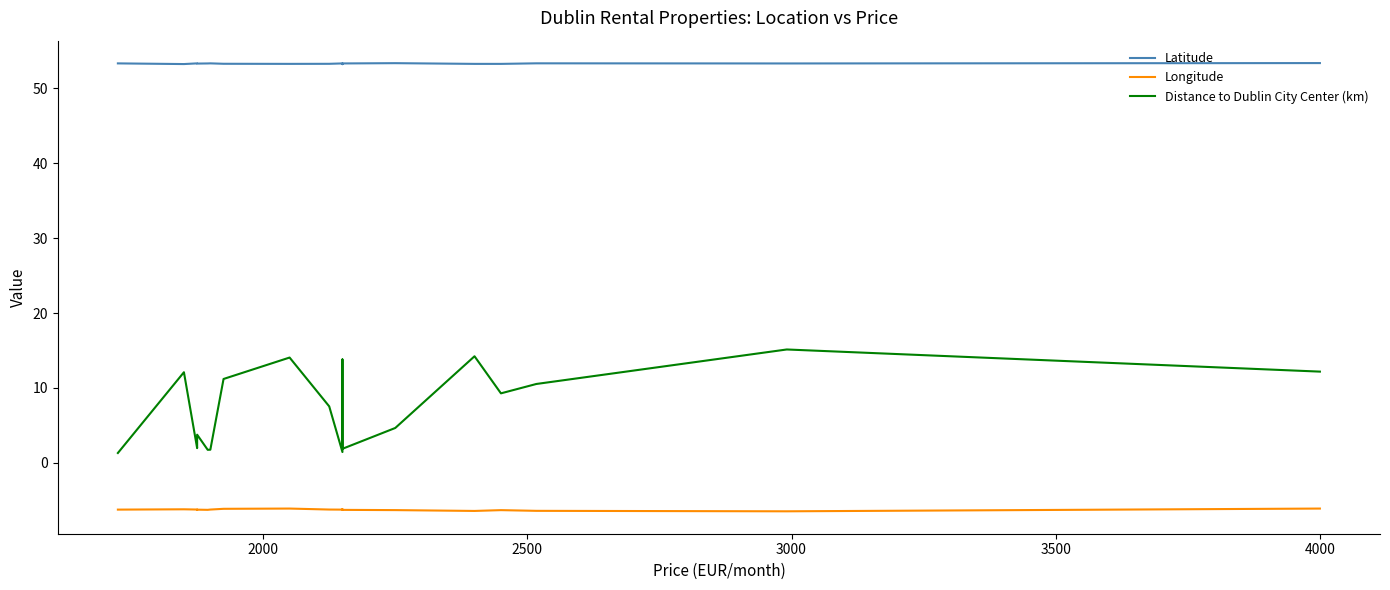

Which series has the widest spread of values?

Distance to Dublin City Center (km)